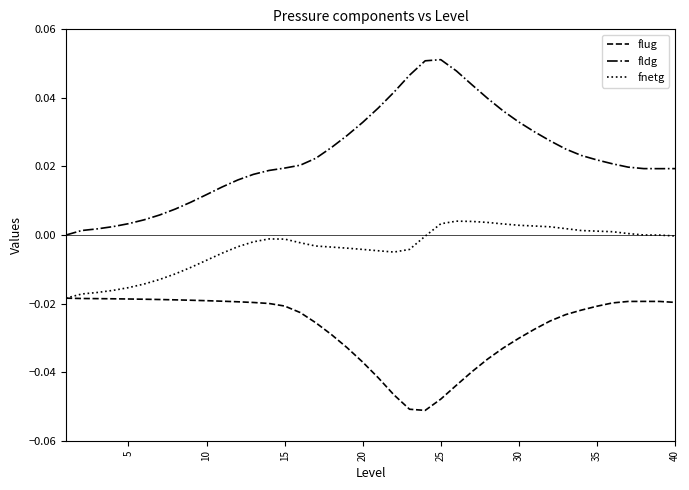

True or false: fldg and fnetg cross at least once.

False